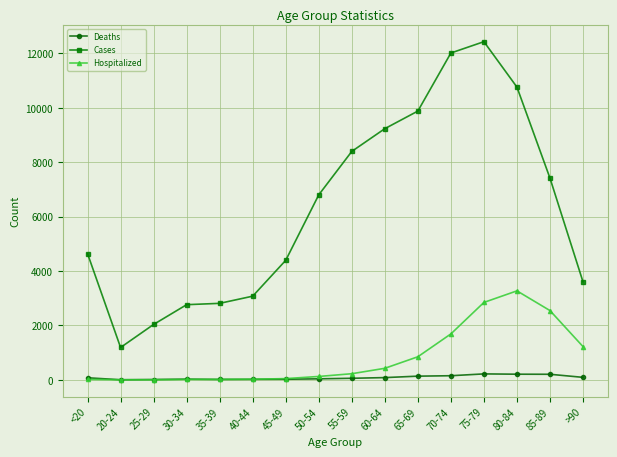

What is the sum of the Cases values at >90 and 45-49?

8000